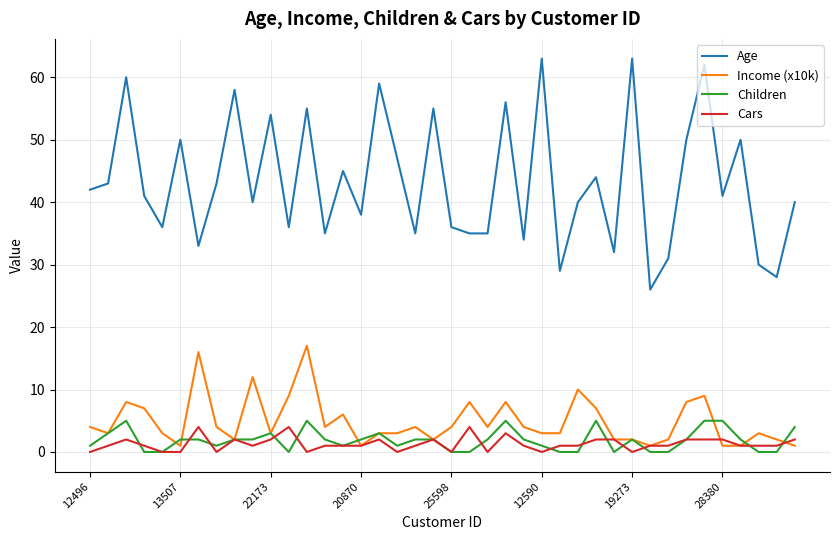

What is the maximum value for Children?

5